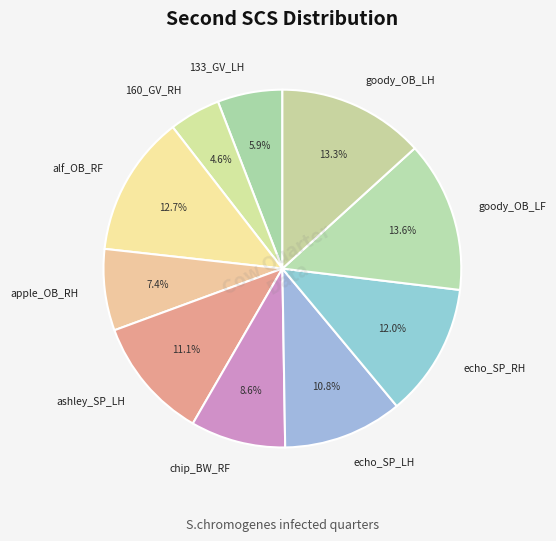

Approximately how many times larger is the value at 160_GV_RH compared to echo_SP_LH?

0.4